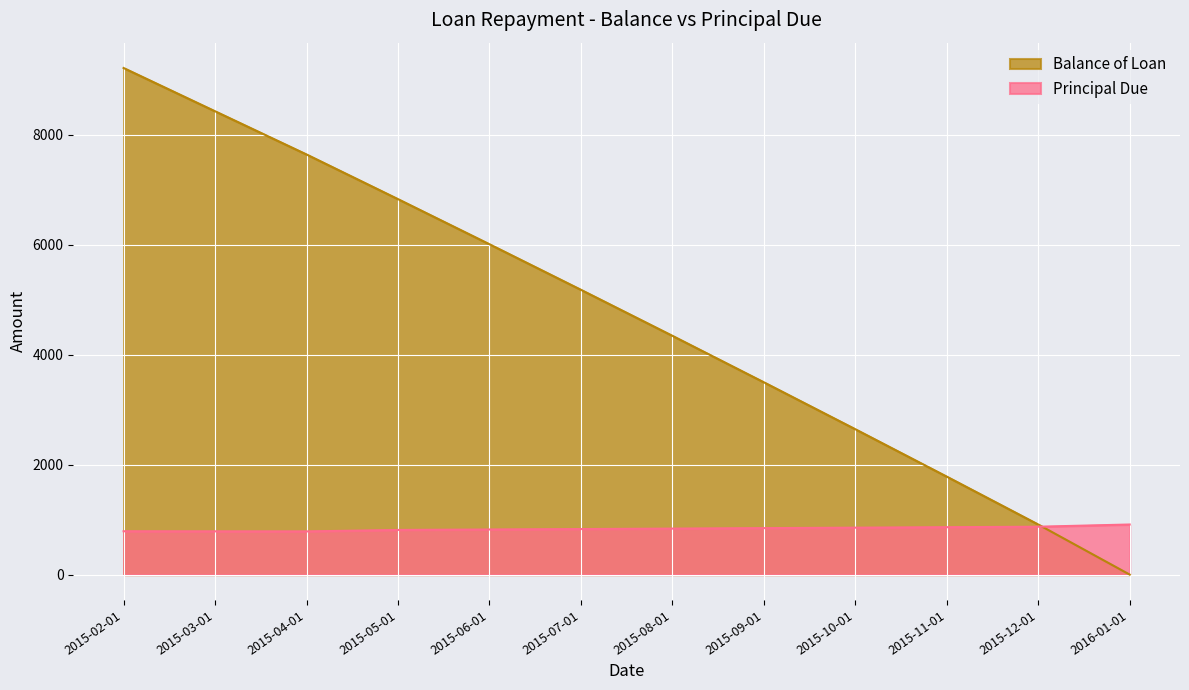

Reading left to right, transcribe all the data shown in this chart.

Balance of Loan: 2015-02-01=9211.9	2015-03-01=8425.4	2015-04-01=7639.8	2015-05-01=6827.8	2015-06-01=6007.5	2015-07-01=5179.1	2015-08-01=4342.5	2015-09-01=3497.3	2015-10-01=2643.8	2015-11-01=1781.8	2015-12-01=911.1	2016-01-01=0.0
Principal Due: 2015-02-01=788.1	2015-03-01=786.5	2015-04-01=785.6	2015-05-01=812.1	2015-06-01=820.2	2015-07-01=828.4	2015-08-01=836.7	2015-09-01=845.1	2015-10-01=853.5	2015-11-01=862.0	2015-12-01=870.7	2016-01-01=911.1